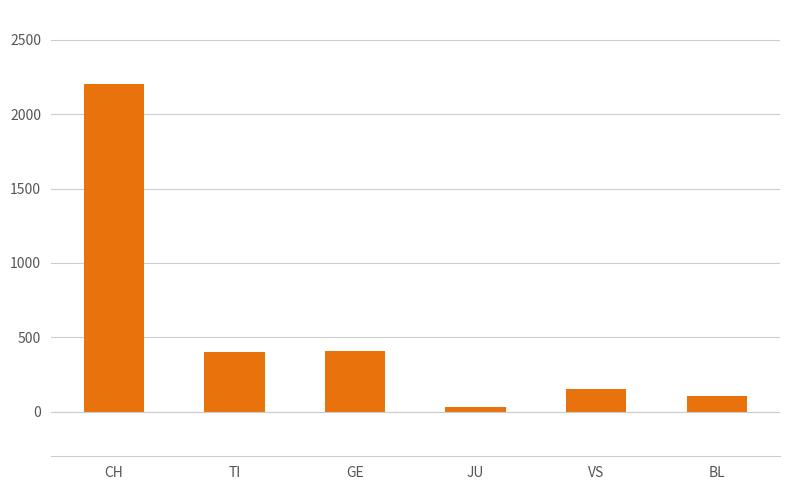

What is the change in value from CH to VS?

-2050